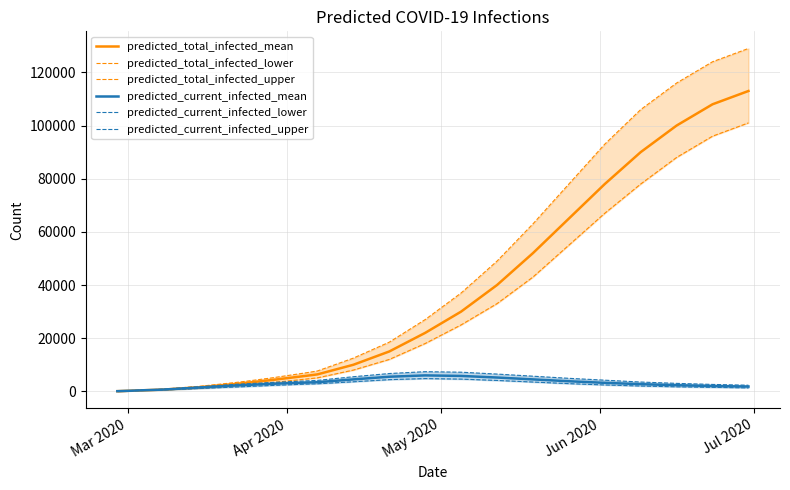

True or false: predicted_current_infected_lower has more than 1 points higher than both neighbors.

False